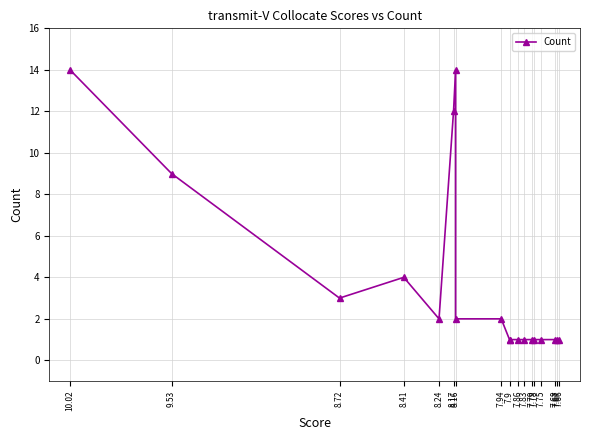

How many lines are shown in the chart?

1